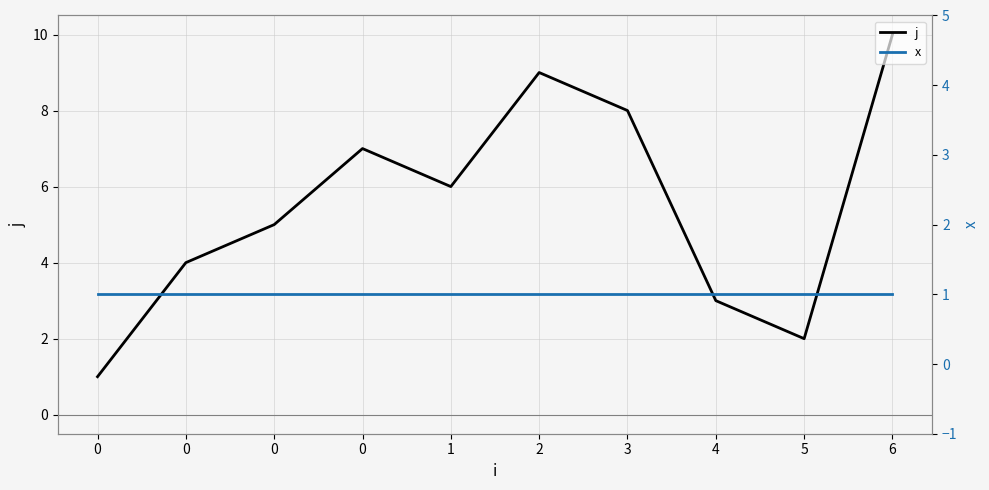

How many lines are shown in the chart?

2